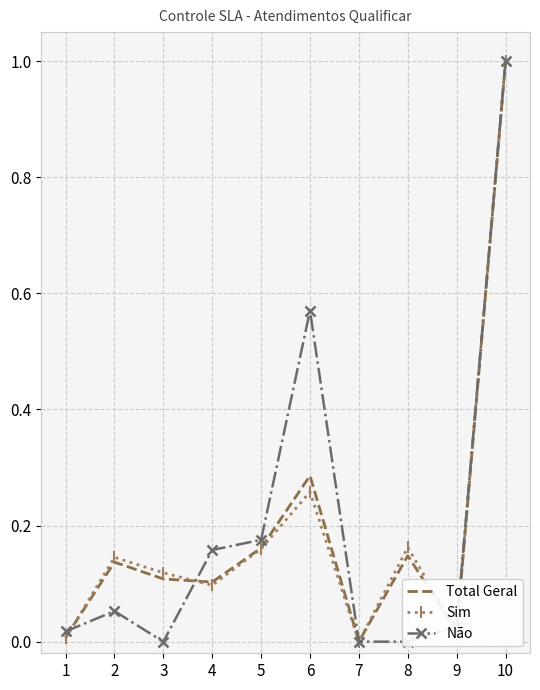

At which label is Total Geral closest to 0?

7